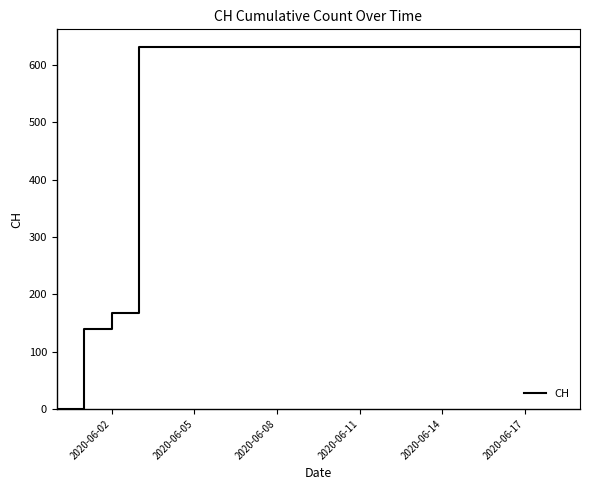

What is the difference between the maximum and minimum values?

631